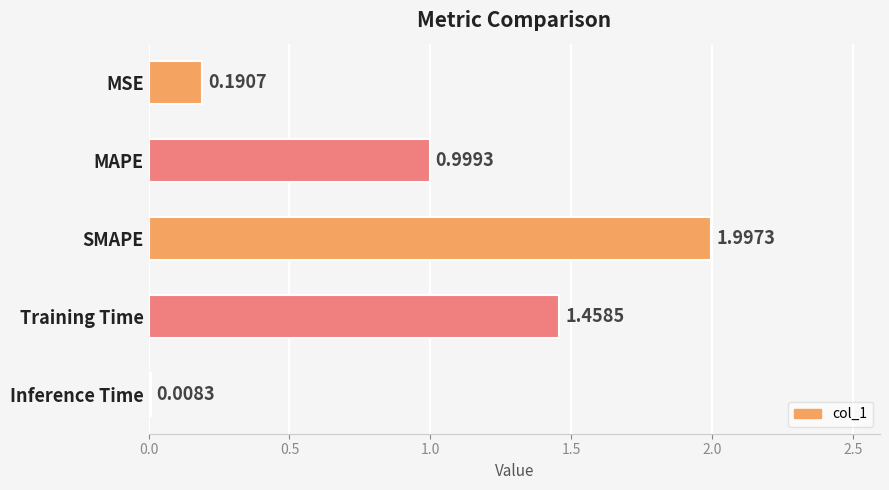

What is the change in value from MSE to SMAPE?

+1.8